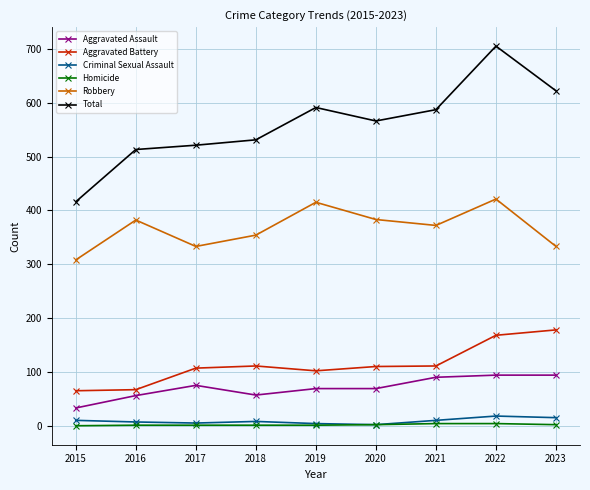

How many interior local peaks does the Robbery series have?

3